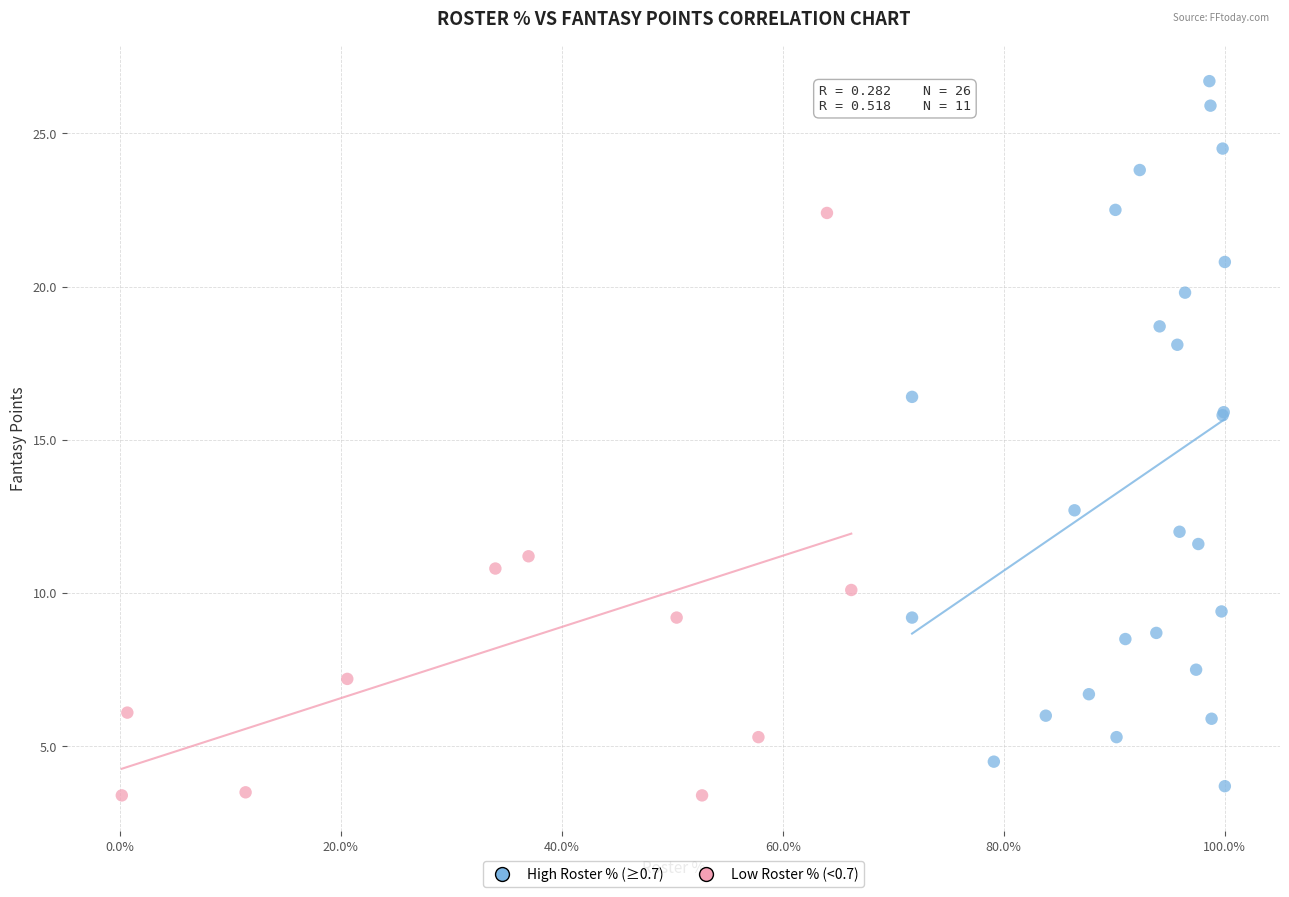

Which series contains the highest Y value?

High Roster % (≥0.7)